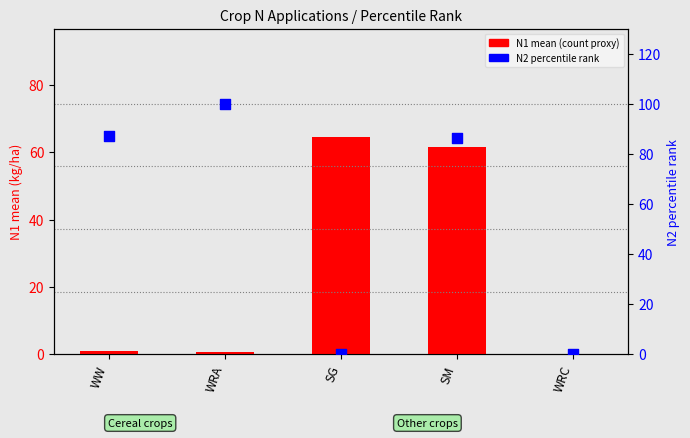

At how many categories does at least one series exceed 20?

4